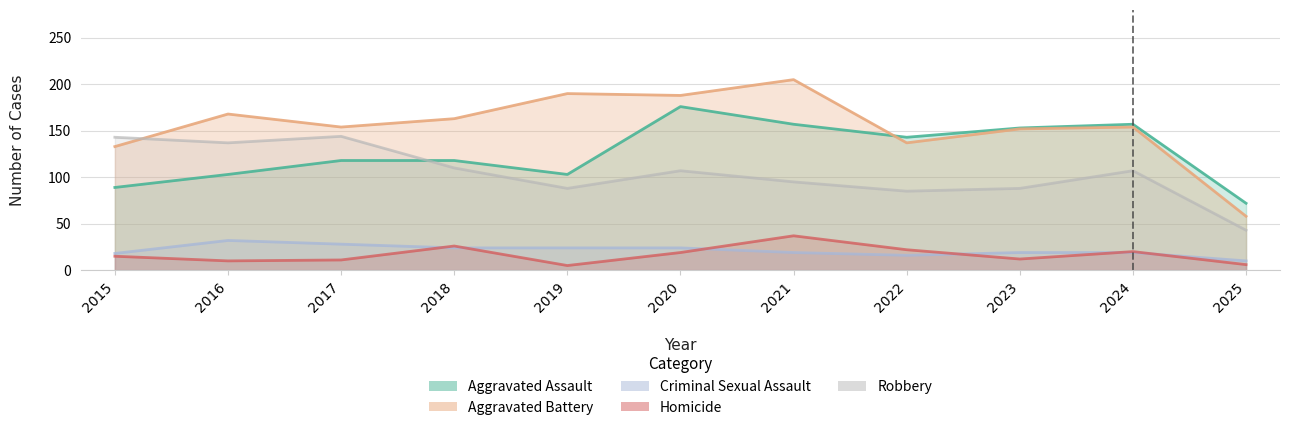

At which category is the sum across all series the highest?

2020